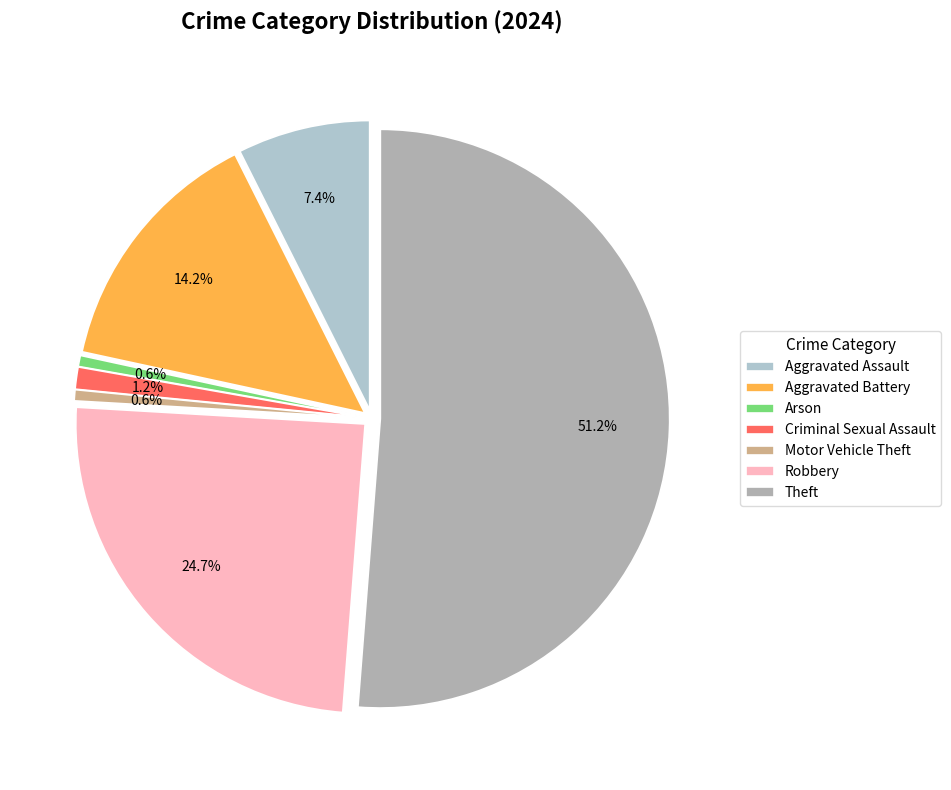

To the nearest percent, what is the difference between the largest and smallest slice percentages?

51%